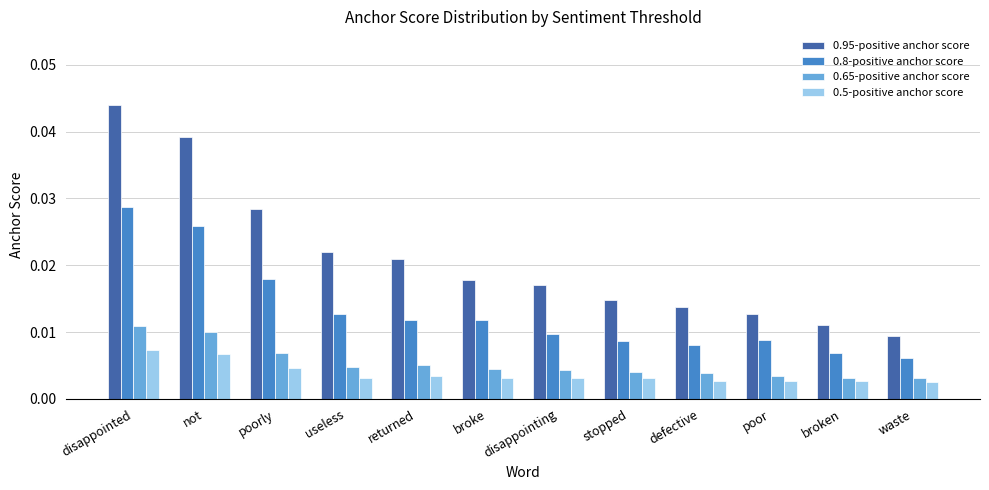

Are the bars horizontal?

No